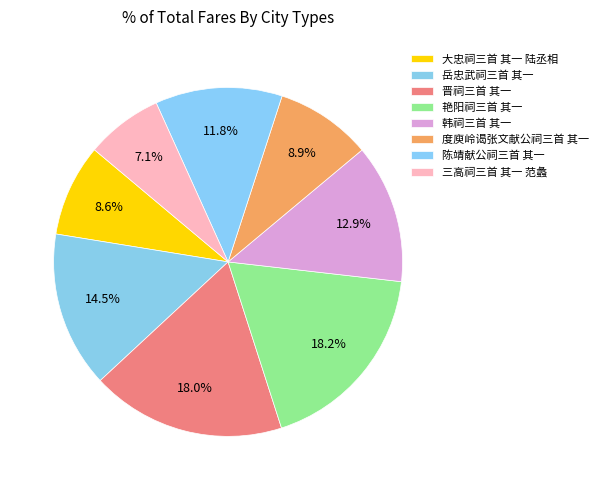

Which has a higher value, 艳阳祠三首 其一 or 三高祠三首 其一 范蠡?

艳阳祠三首 其一